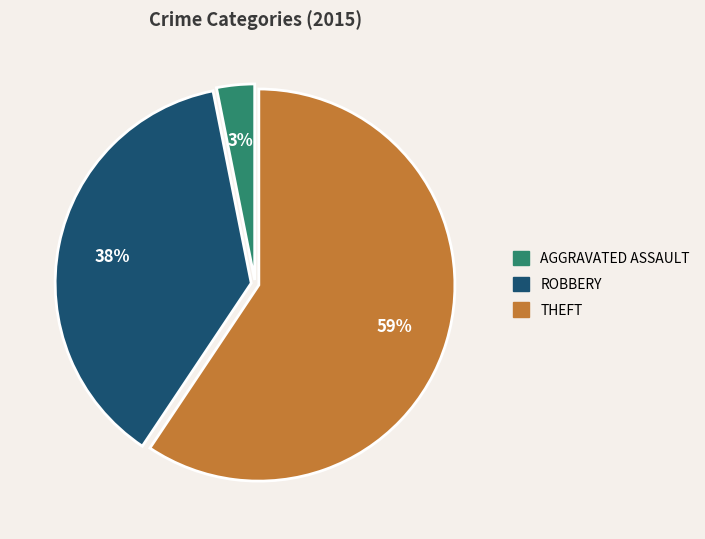

Is there any slice that represents more than half of the pie?

Yes